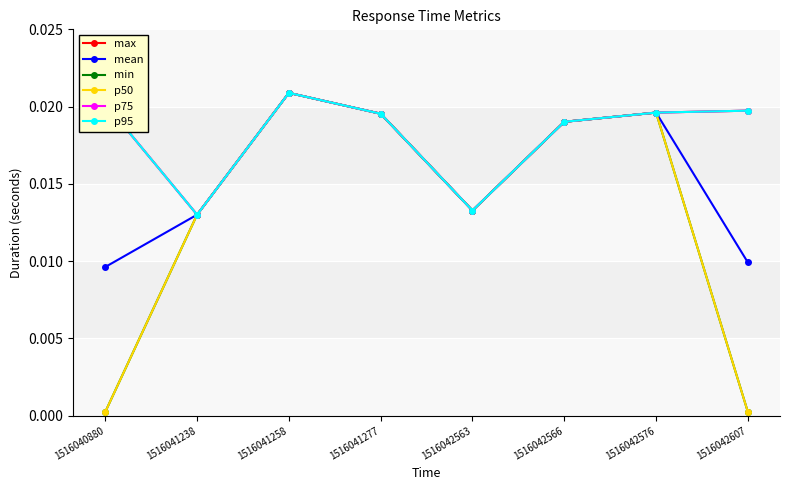

Which series has the largest total across all categories?

max